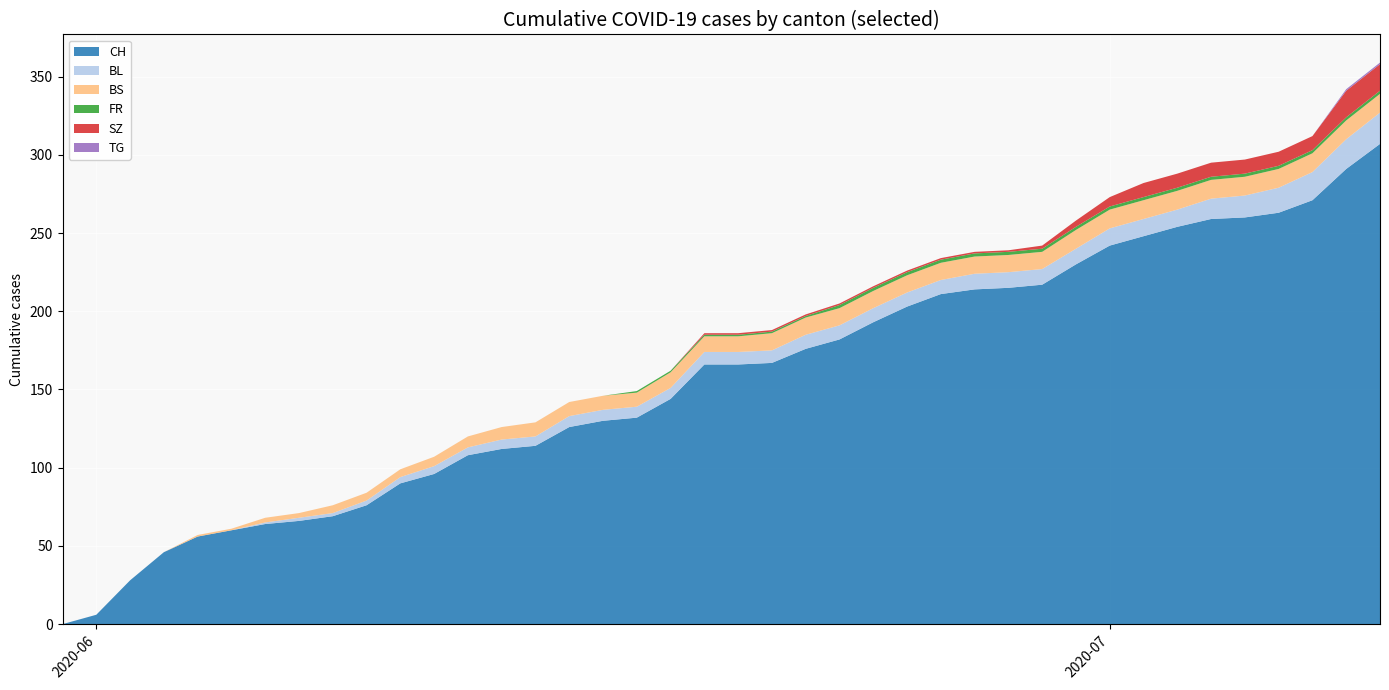

Reading right to left, extract all data points from this chart.

BL: 20	19	18	16	14	13	11	11	11	10	10	10	10	9	9	9	9	9	8	8	8	7	7	7	7	6	6	5	5	4	3	2	2	1	0	0	0	0	0	0
BS: 12	12	12	12	12	12	12	12	12	12	11	11	11	11	11	11	11	11	11	10	10	10	9	9	9	9	8	7	6	5	5	5	3	3	1	1	0	0	0	0
FR: 2	2	2	2	2	2	2	2	2	2	2	2	2	2	2	2	2	1	1	1	1	1	1	0	0	0	0	0	0	0	0	0	0	0	0	0	0	0	0	0
SZ: 17	17	9	9	9	9	9	9	6	4	2	1	1	1	1	1	1	1	1	1	1	0	0	0	0	0	0	0	0	0	0	0	0	0	0	0	0	0	0	0
TG: 1	1	0	0	0	0	0	0	0	0	0	0	0	0	0	0	0	0	0	0	0	0	0	0	0	0	0	0	0	0	0	0	0	0	0	0	0	0	0	0
CH: 307	291	271	263	260	259	254	248	242	230	217	215	214	211	203	193	182	176	167	166	166	144	132	130	126	114	112	108	96	90	76	69	66	64	60	56	46	28	6	0